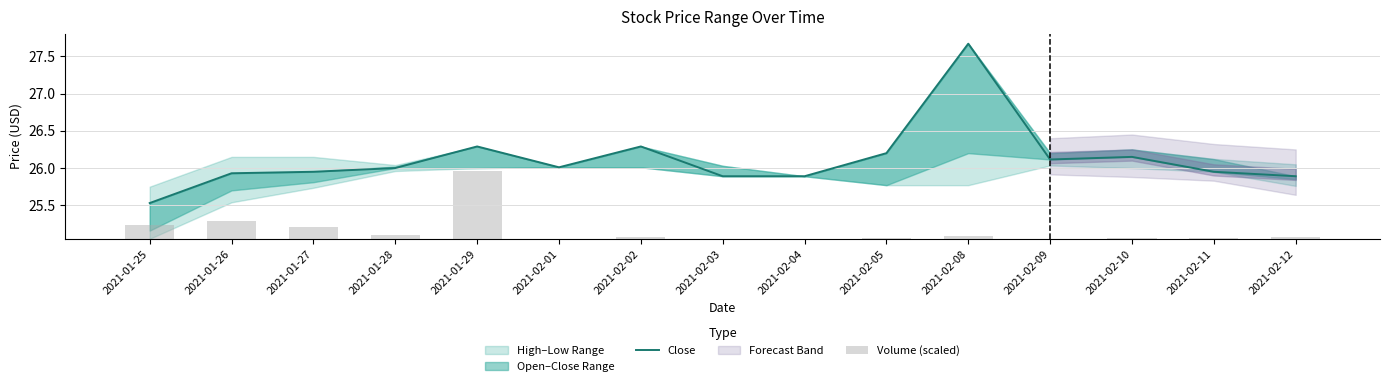

The value of Volume (scaled) at 2021-02-01 is 0.0. True or false?

True